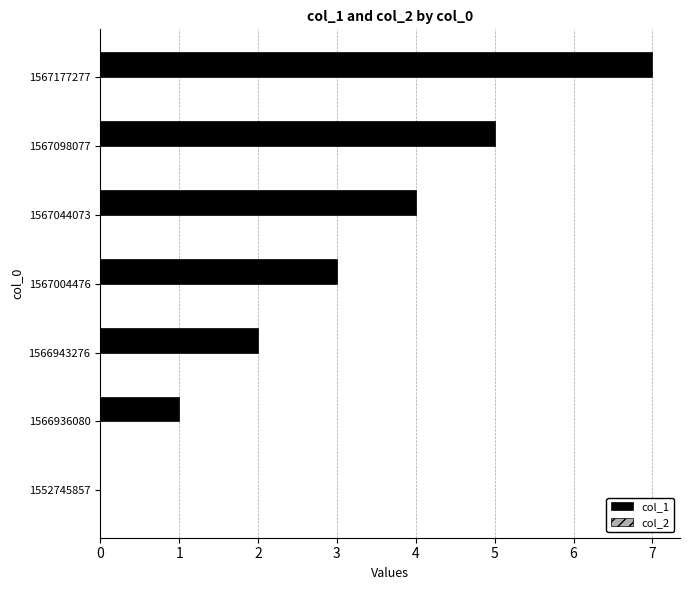

What is the sum of all values?

22